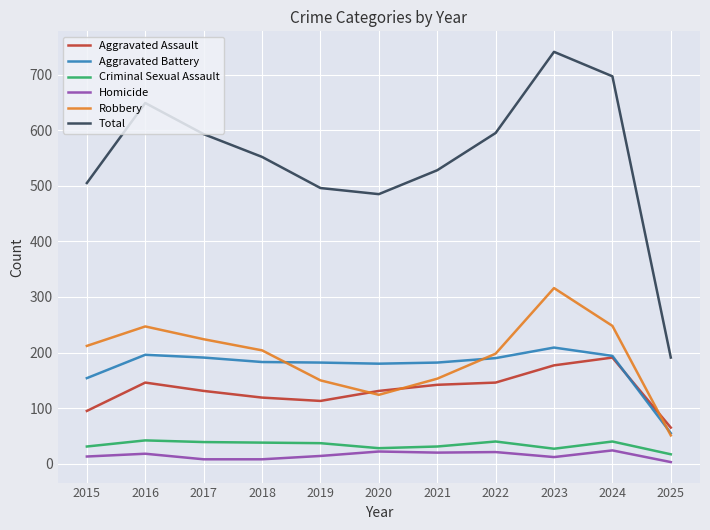

What is the average value of the Homicide series?

15